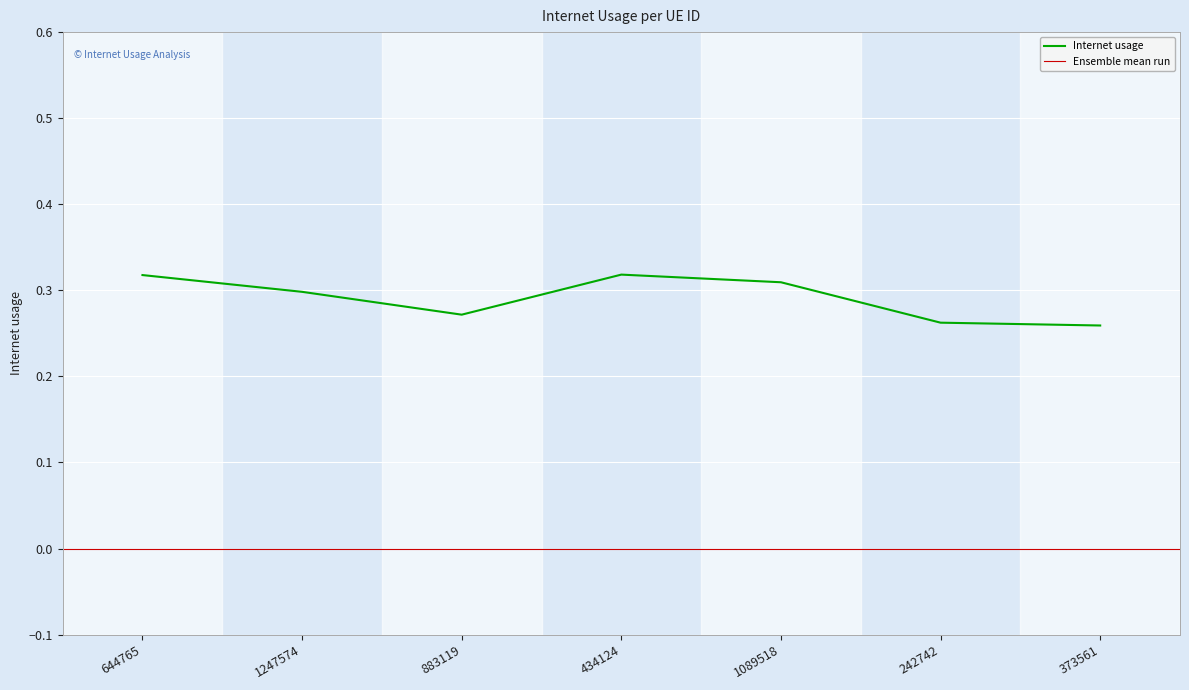

Where is the data nearest to the value 0?

373561